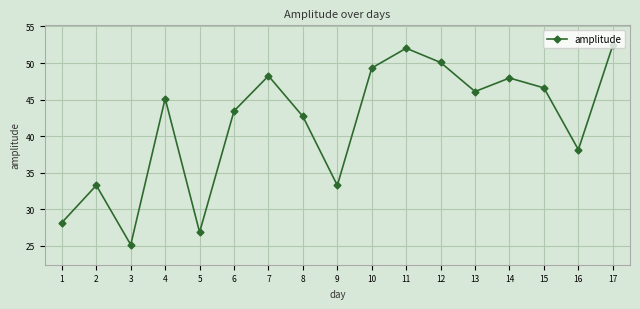

At which category does the chart reach its minimum across all series?

3